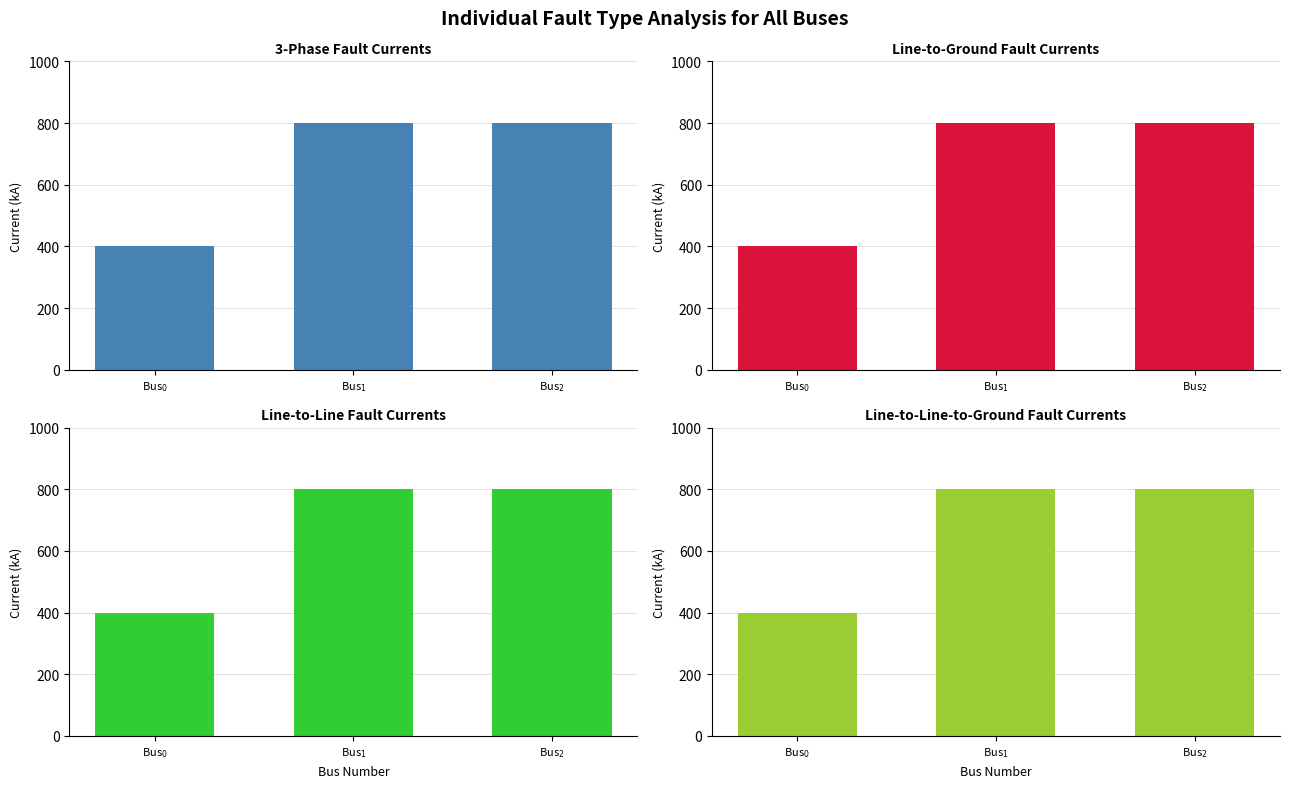

List the labels in order of value, smallest first.

Bus$_0$, Bus$_1$, Bus$_2$